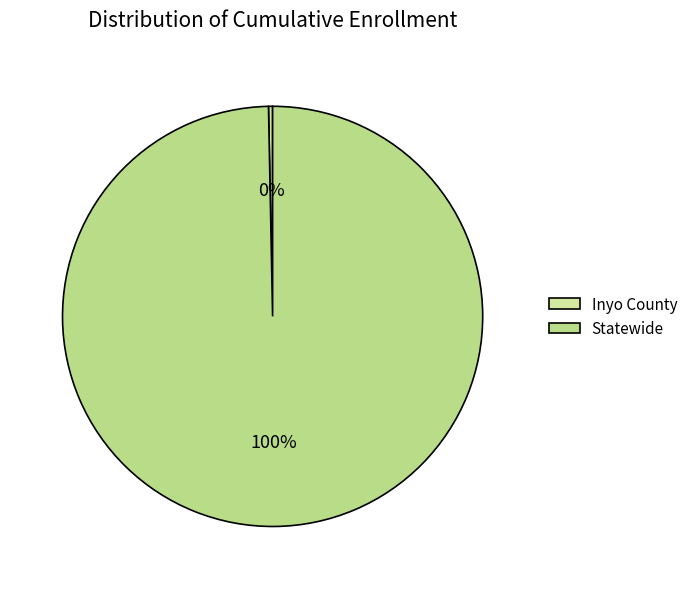

What is the largest slice in the pie chart?

Statewide